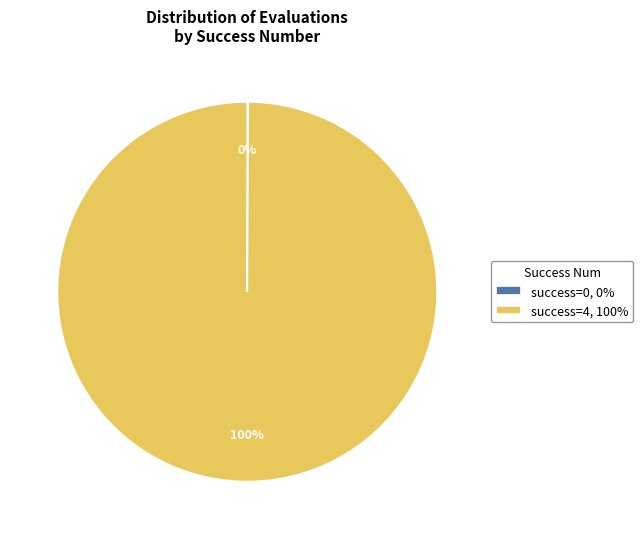

Does success=4, 100% represent more than half of the total?

Yes